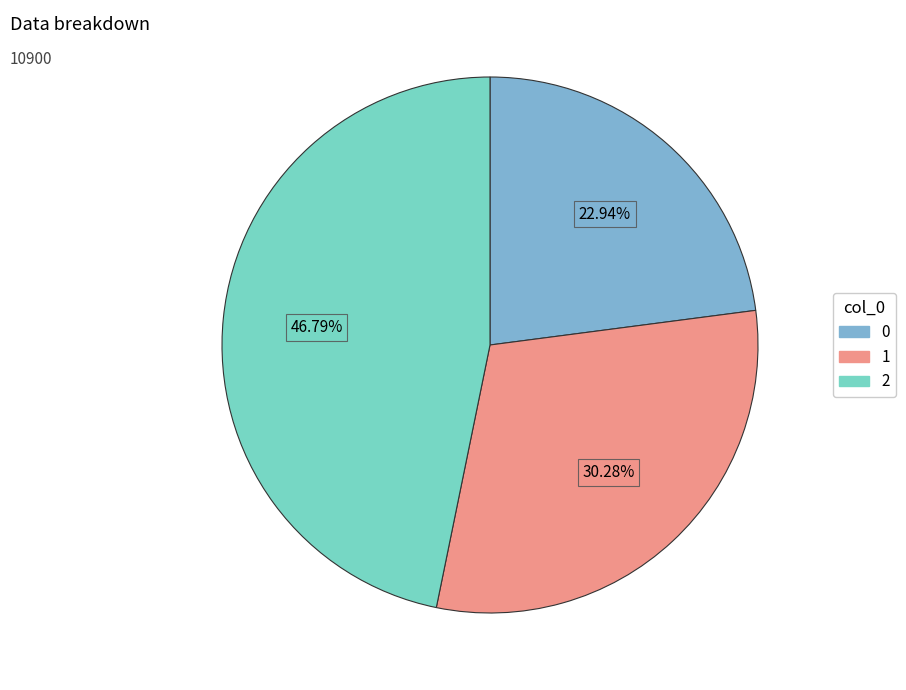

To the nearest percent, what is the difference between the largest and smallest slice percentages?

24%